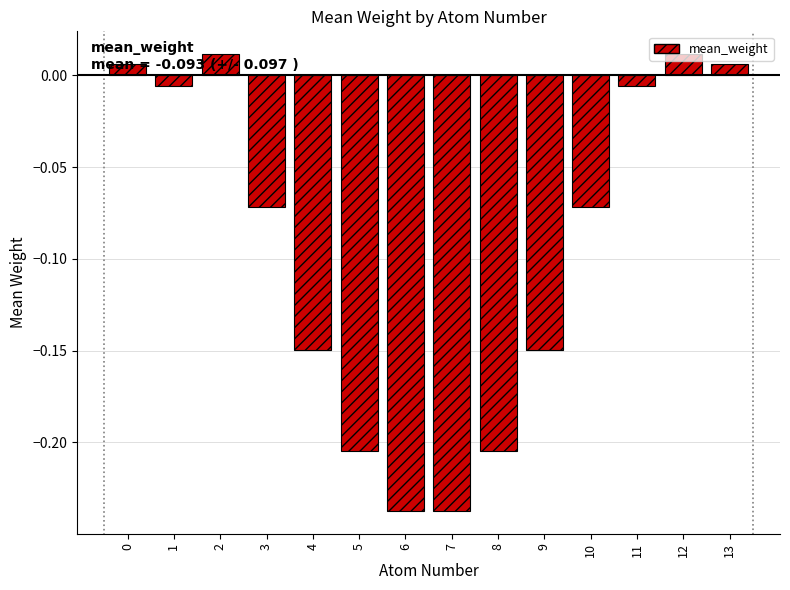

How many data points are less than 0?

10